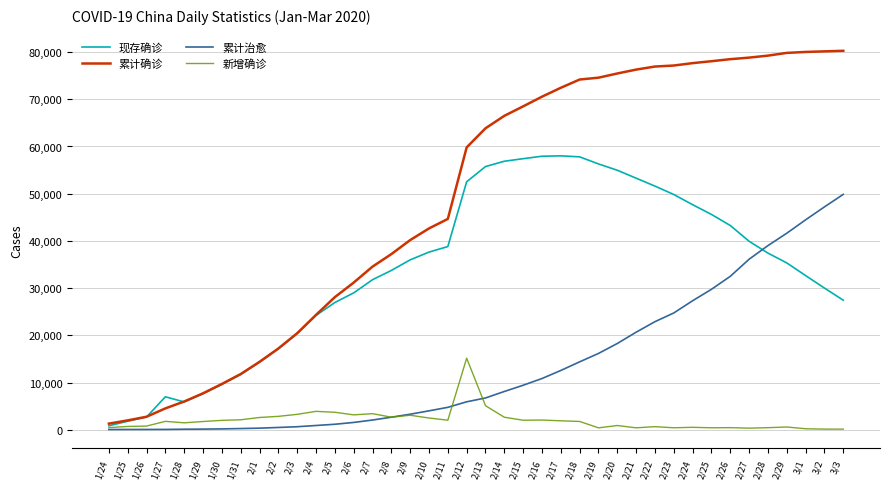

Which series has the widest spread of values?

累计确诊